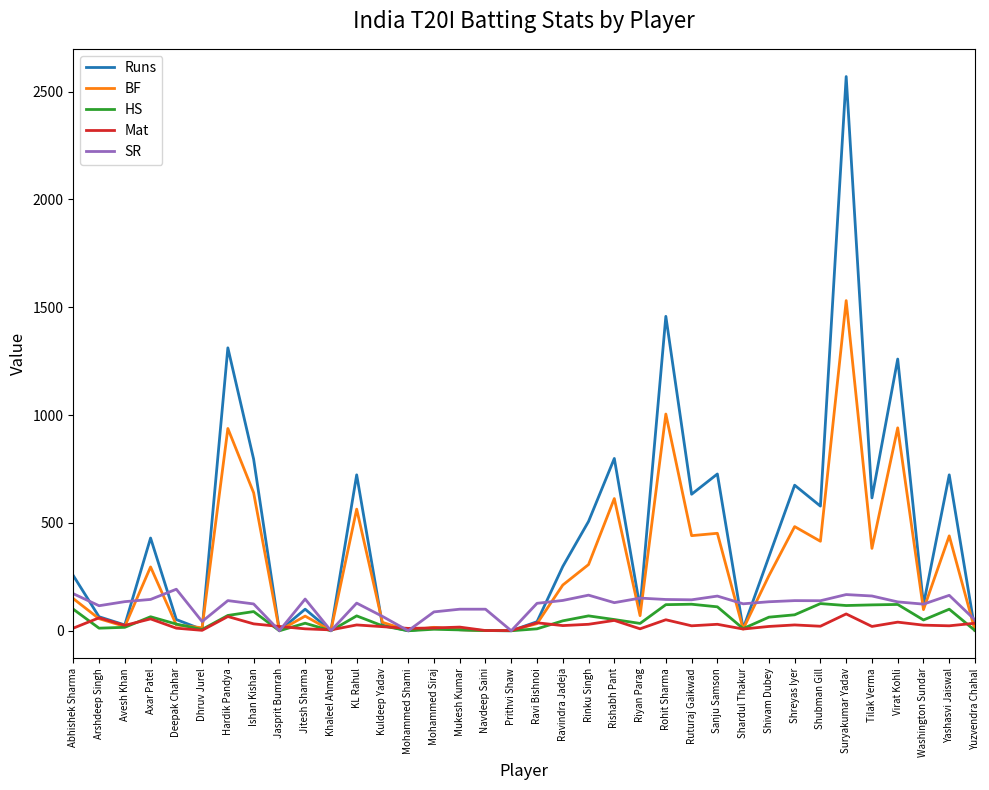

Read the BF value at Suryakumar Yadav.

1531.0